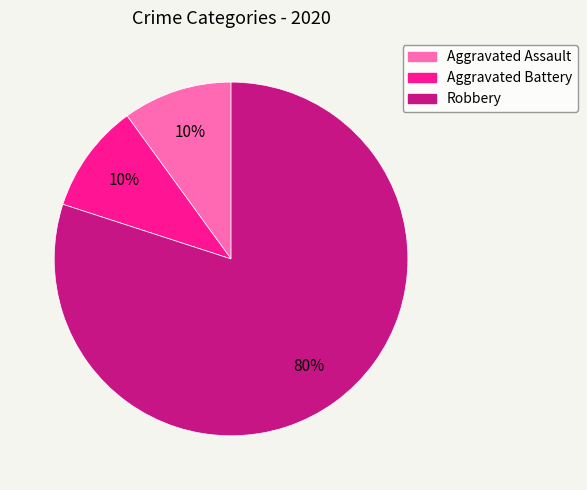

Is the sum of Robbery and Aggravated Battery greater than half?

Yes